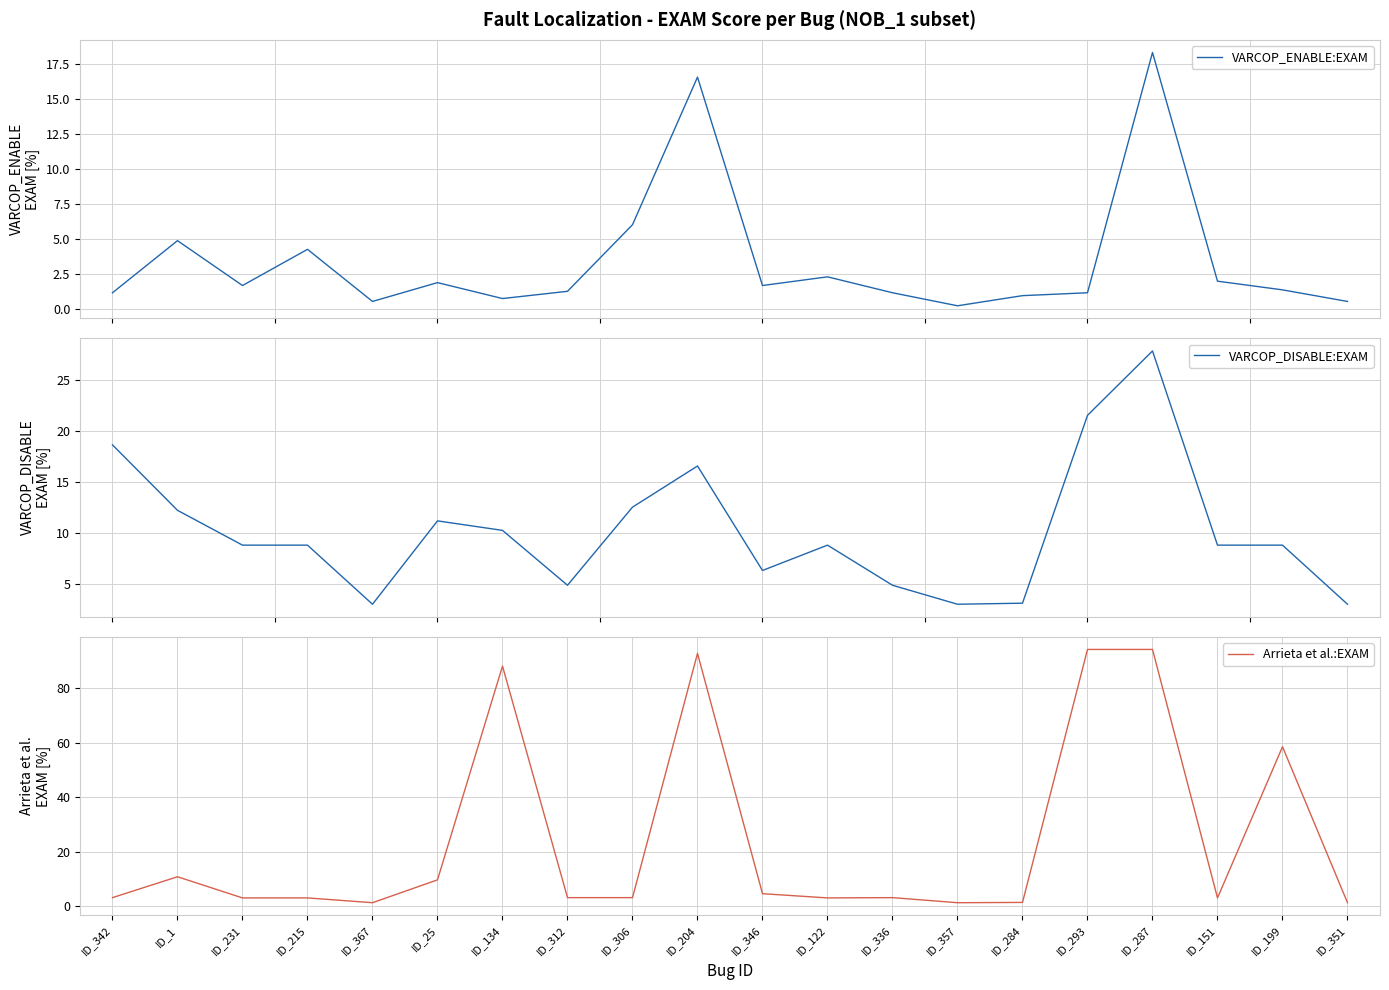

Is it true that VARCOP_ENABLE:EXAM equals 6.0 at ID_306?

True